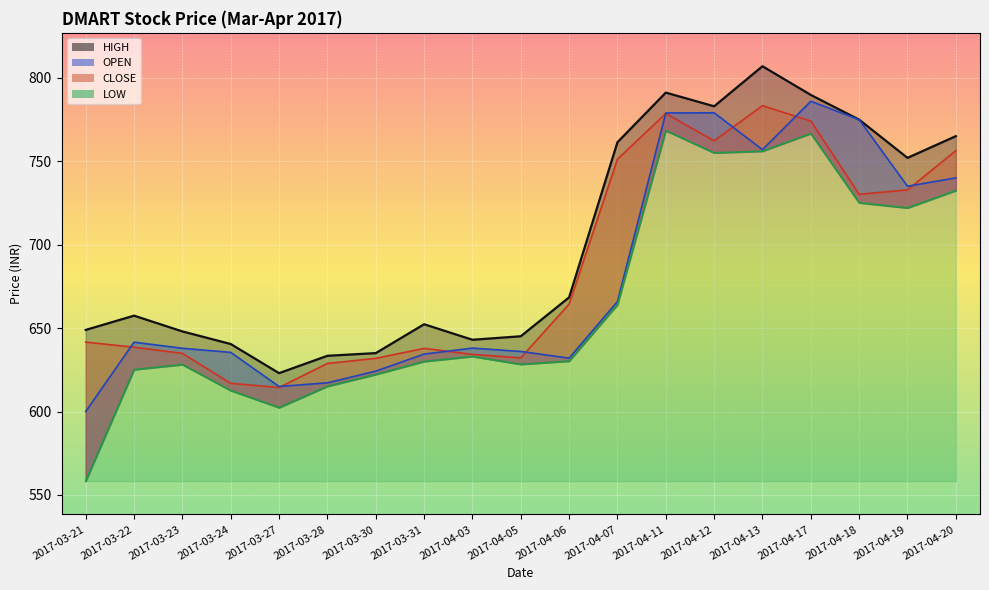

How many interior local peaks does the CLOSE series have?

3